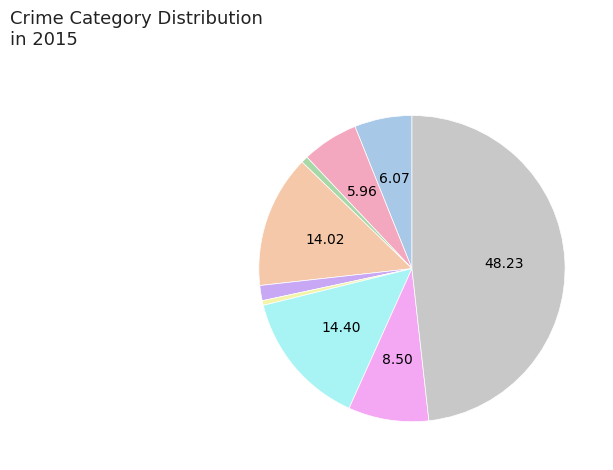

Is there any slice that represents more than half of the pie?

No